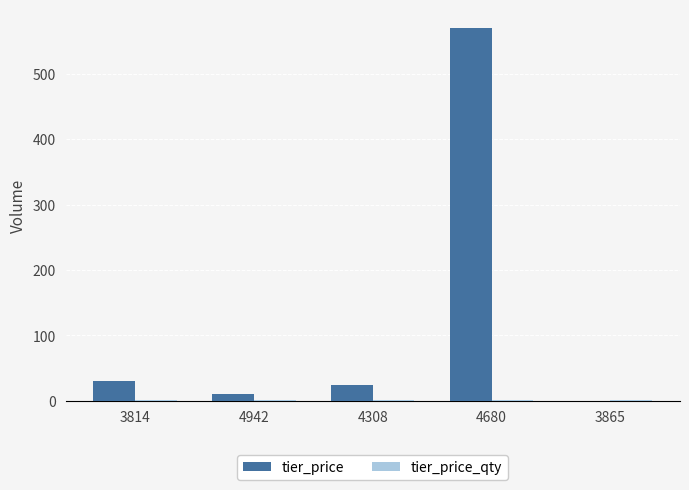

The tier_price series shows 24.3 at 4308. True or false?

True